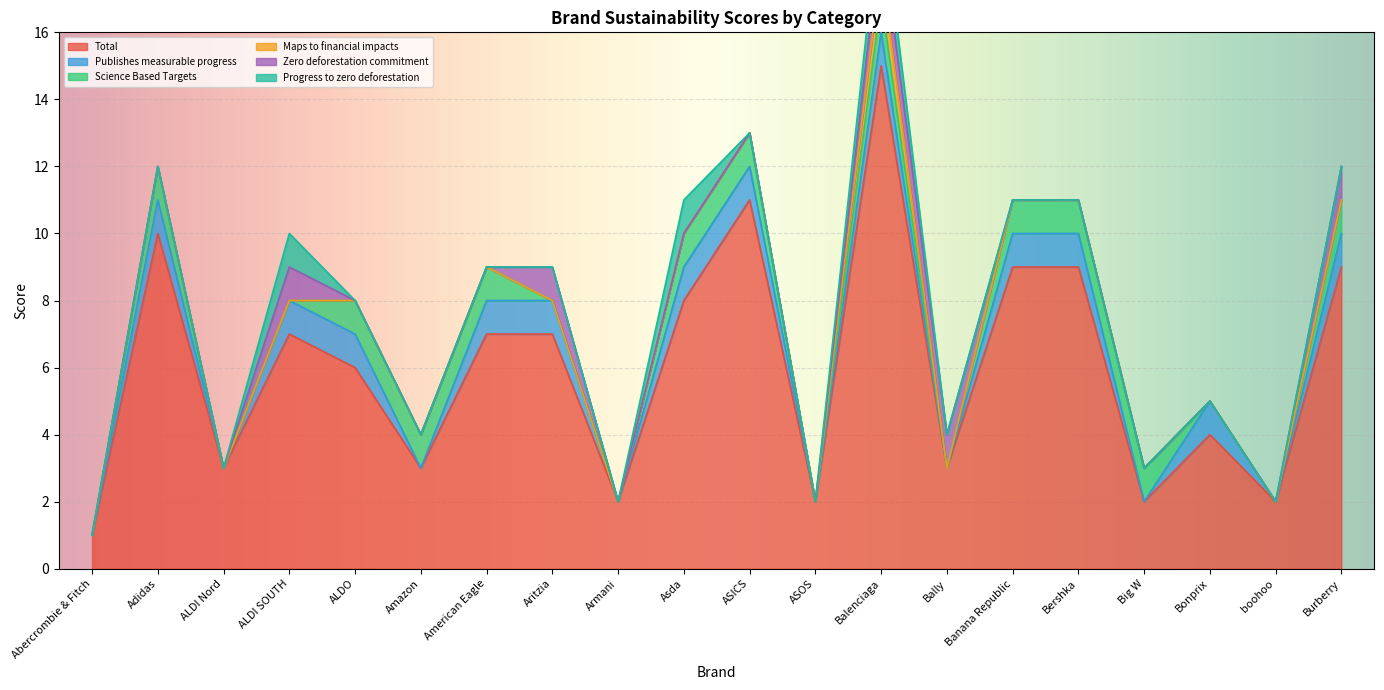

Which category has the lowest value in the Total series?

Abercrombie & Fitch